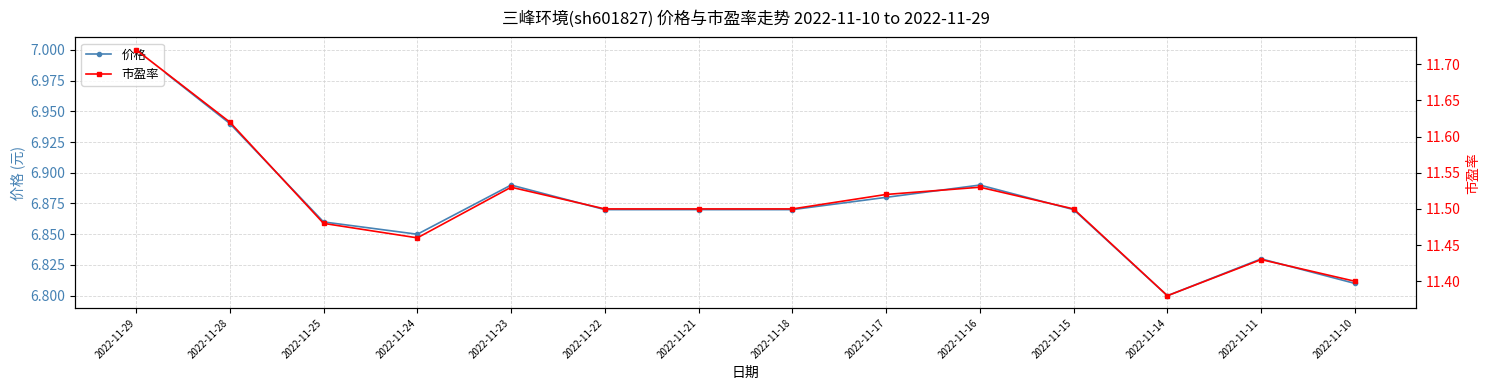

The value of 市盈率 at 2022-11-17 is 11.5. True or false?

True